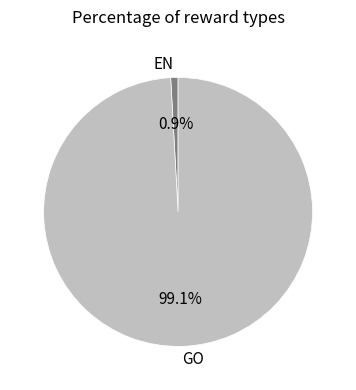

What percentage is NOT represented by GO?

0.9%